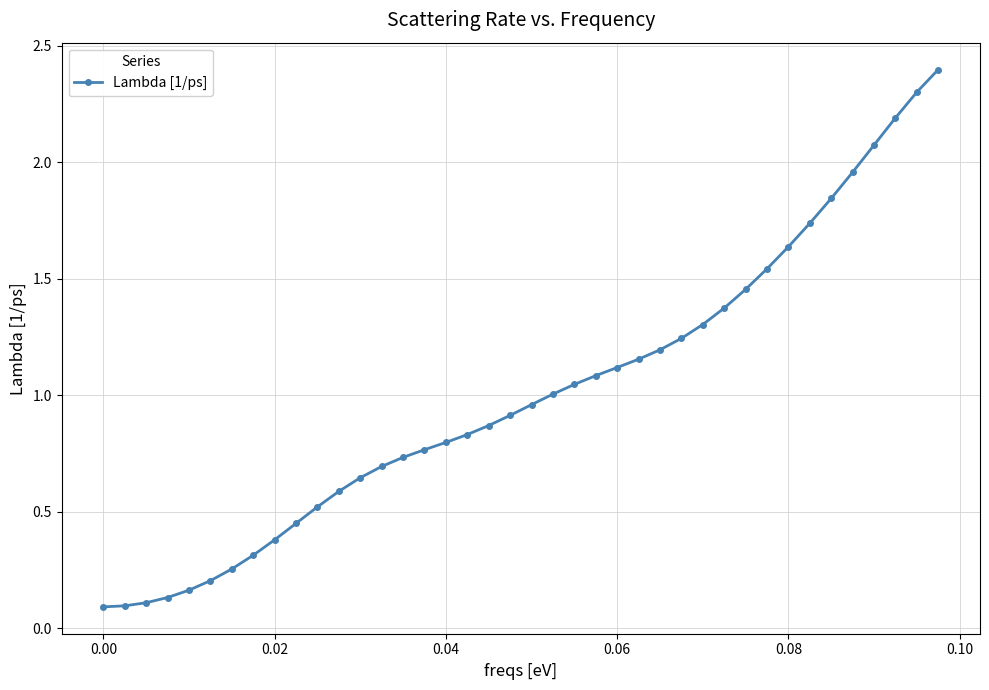

What is the difference between the second highest and minimum values?

2.2